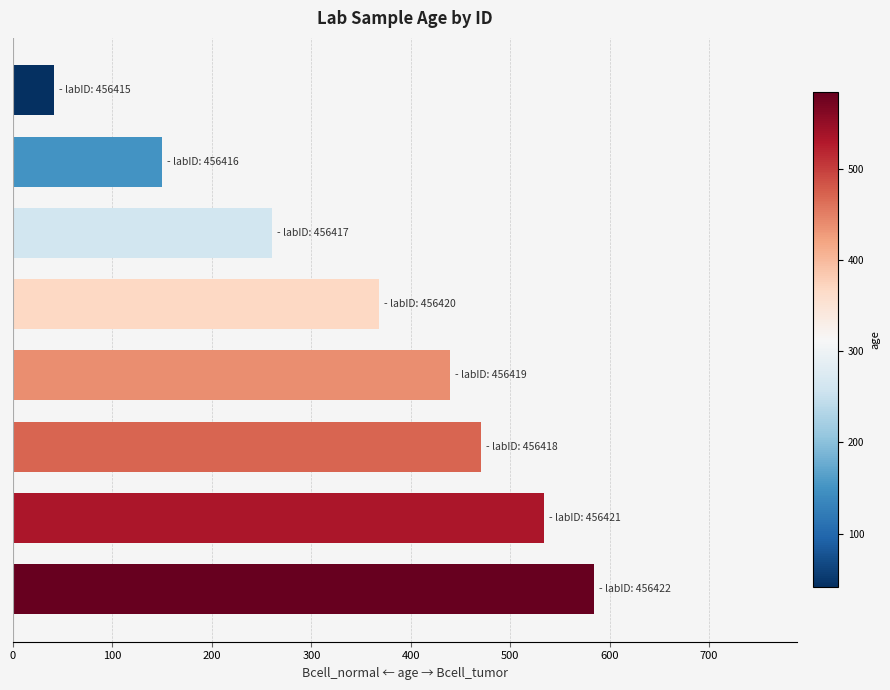

What is the smallest value displayed?

41